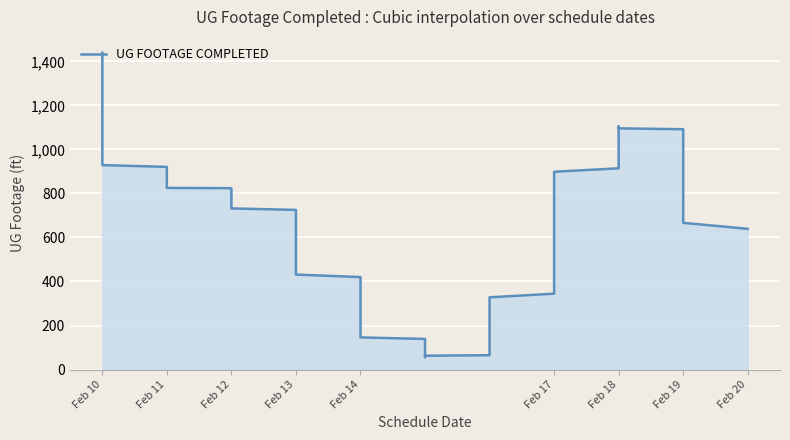

What is the value of the 24th point from the left?

1319